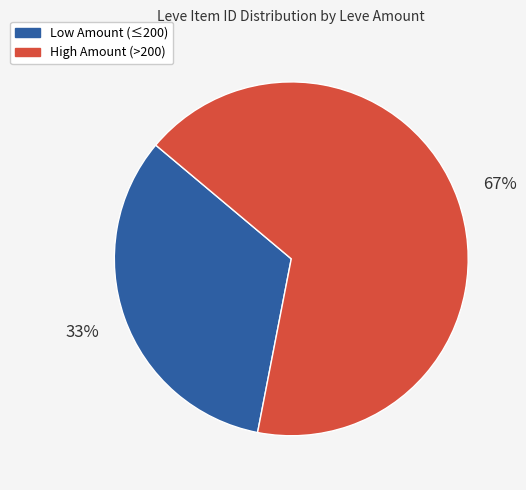

Is there a majority slice in this chart?

Yes